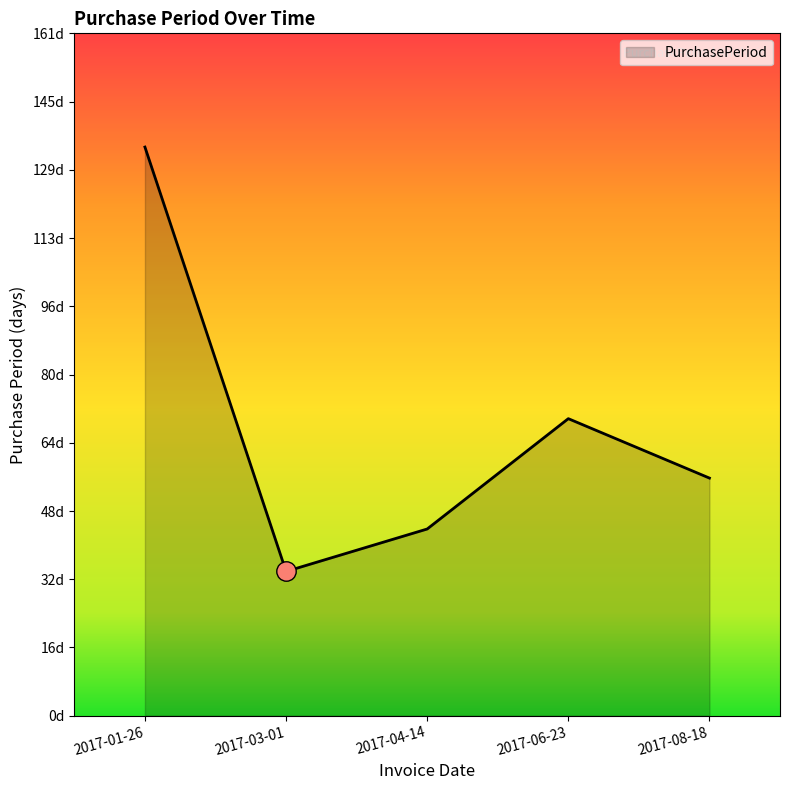

Which category has the lowest value across all series?

2017-03-01